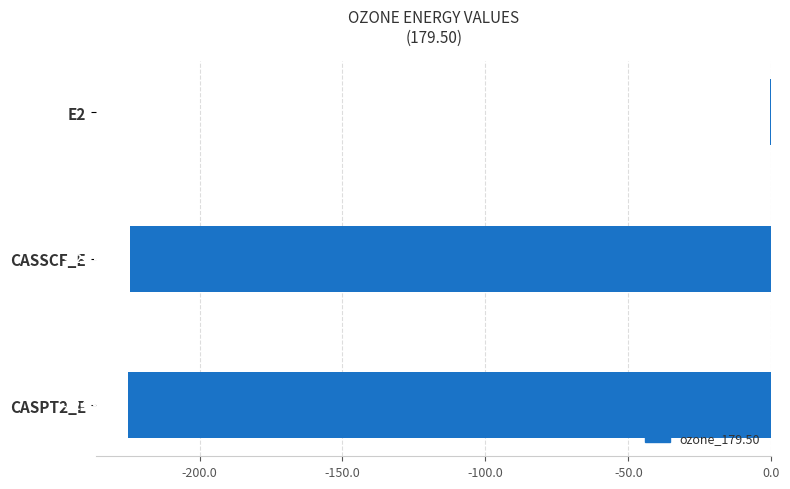

Which has a higher value, CASSCF_E or CASPT2_E?

CASSCF_E